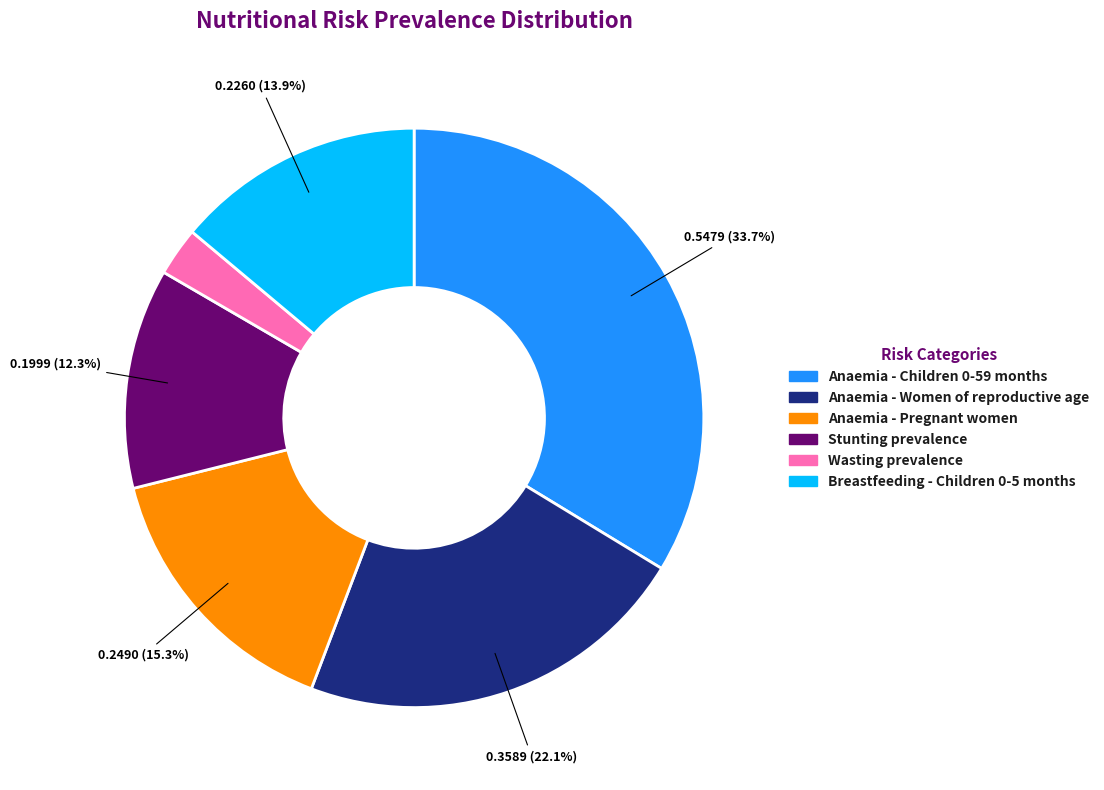

True or false: Anaemia - Women of reproductive age accounts for 12% of the total.

False